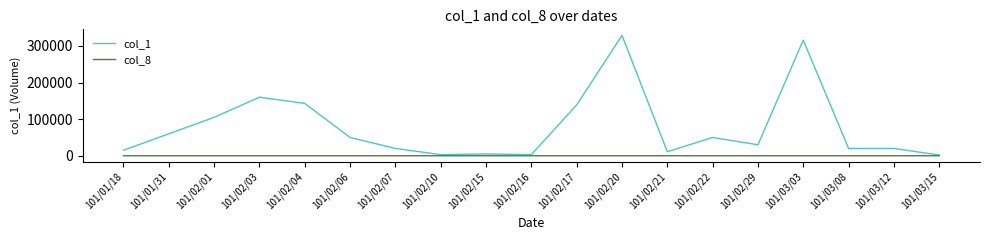

What is the spread (max minus min) of values at 101/03/08?

19999